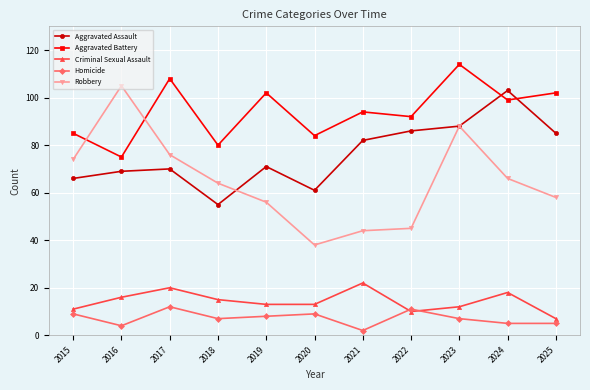

How many interior local peaks does the Aggravated Battery series have?

4